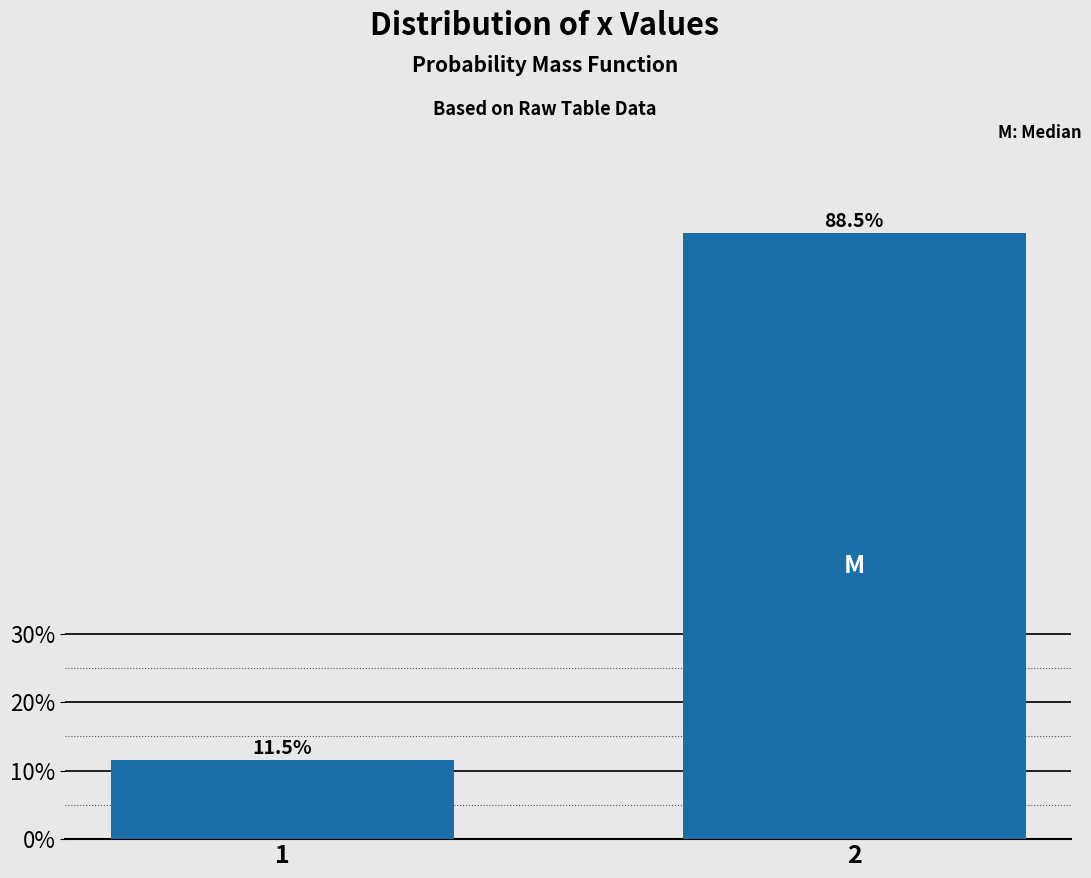

Reading left to right, extract all data points from this chart.

1=11.5	2=88.5